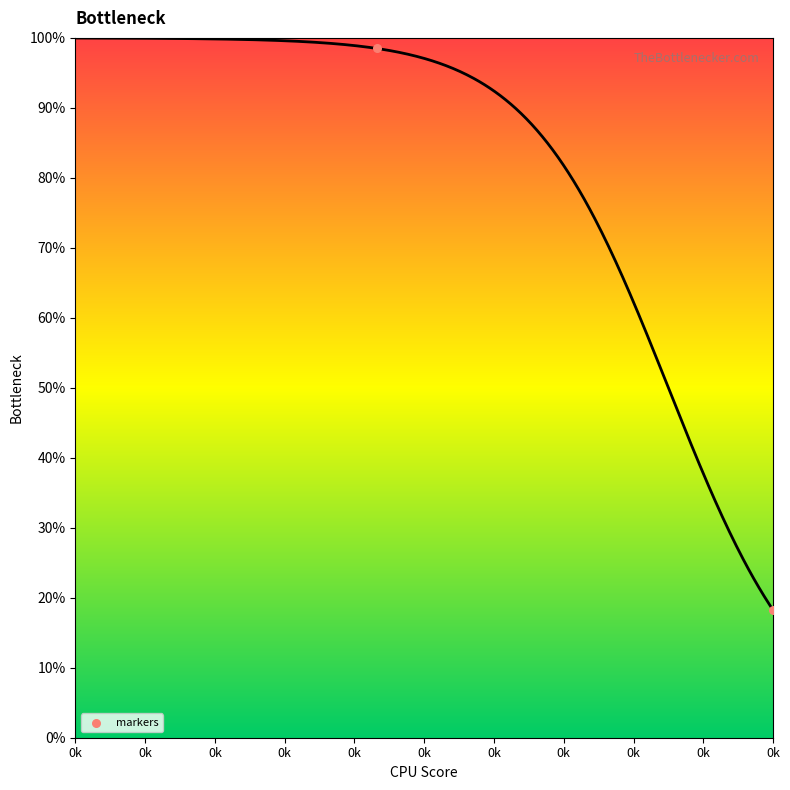

Between 0k and 0k, which is larger?

0k